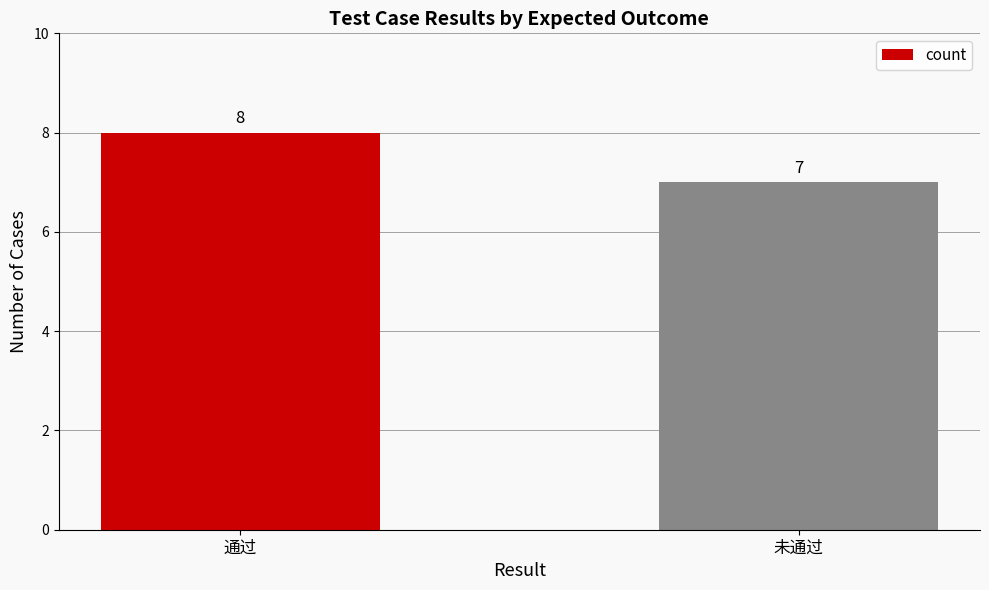

Count the number of data series in this chart.

1